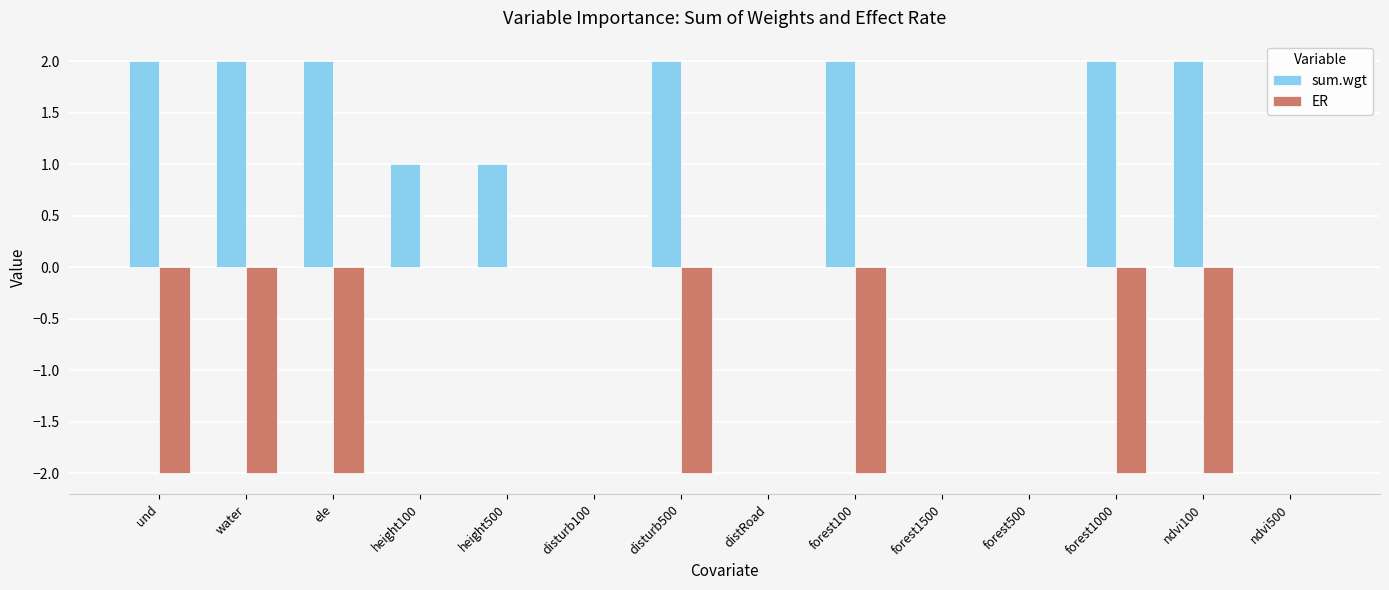

Is the value of sum.wgt at distRoad greater than the value of ER at ndvi100?

Yes